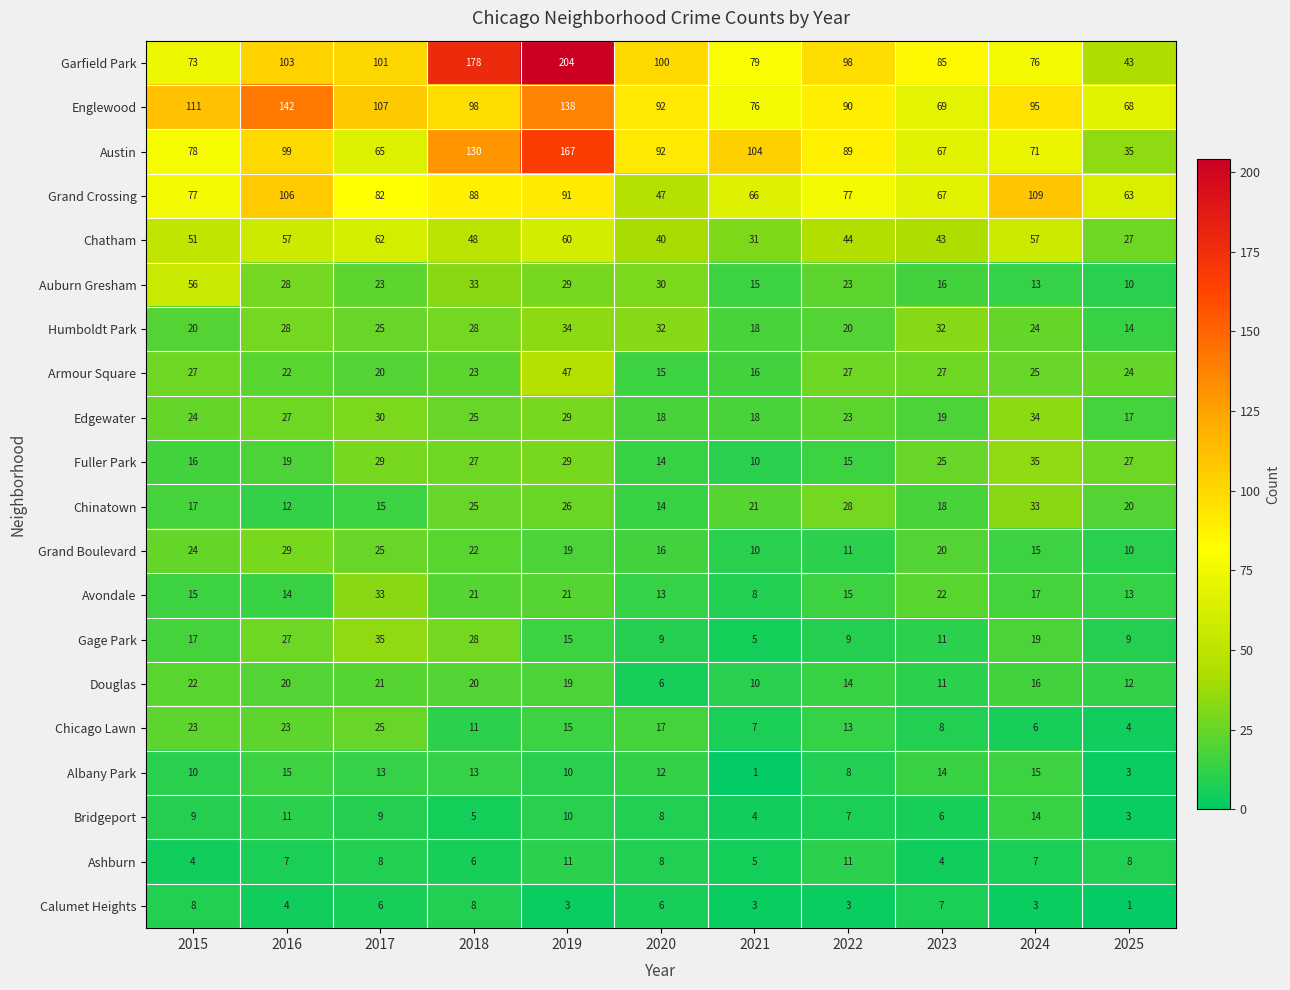

Which series has the largest range (max minus min)?

Garfield Park